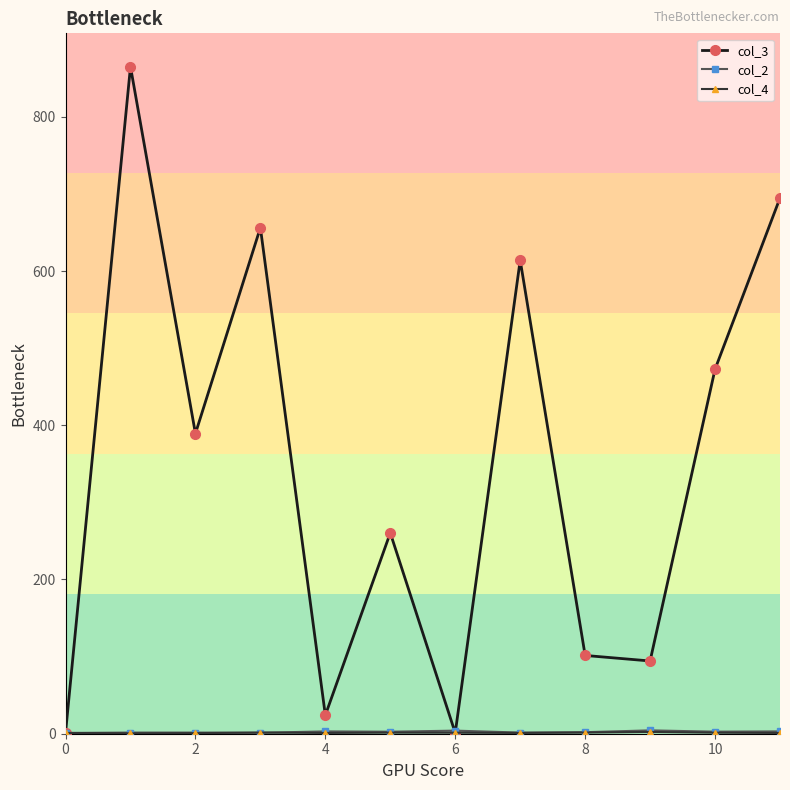

What is the greatest value displayed?

865.0